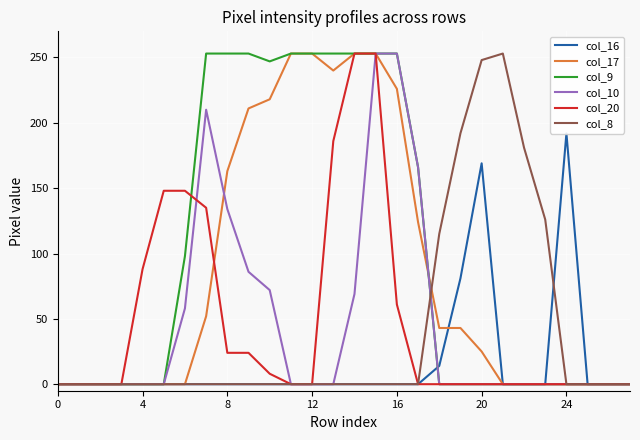

At which label does col_20 reach its peak?

14